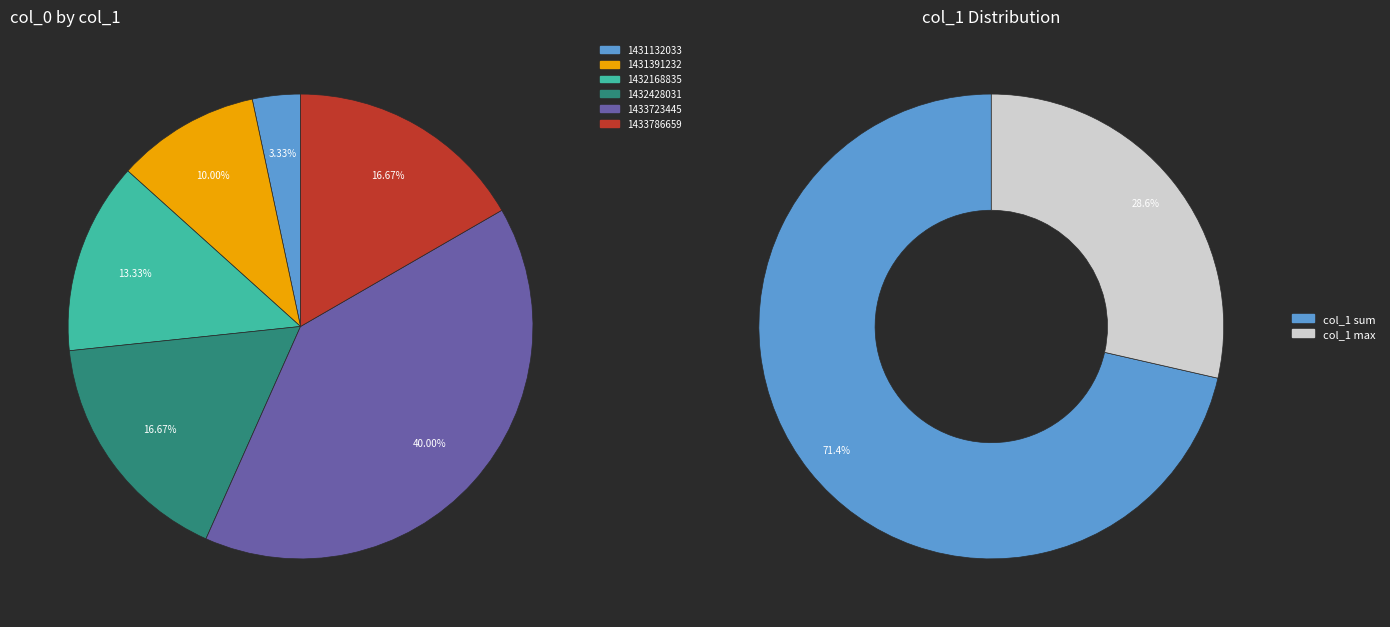

True or false: 1433723445 accounts for 40% of the total.

True